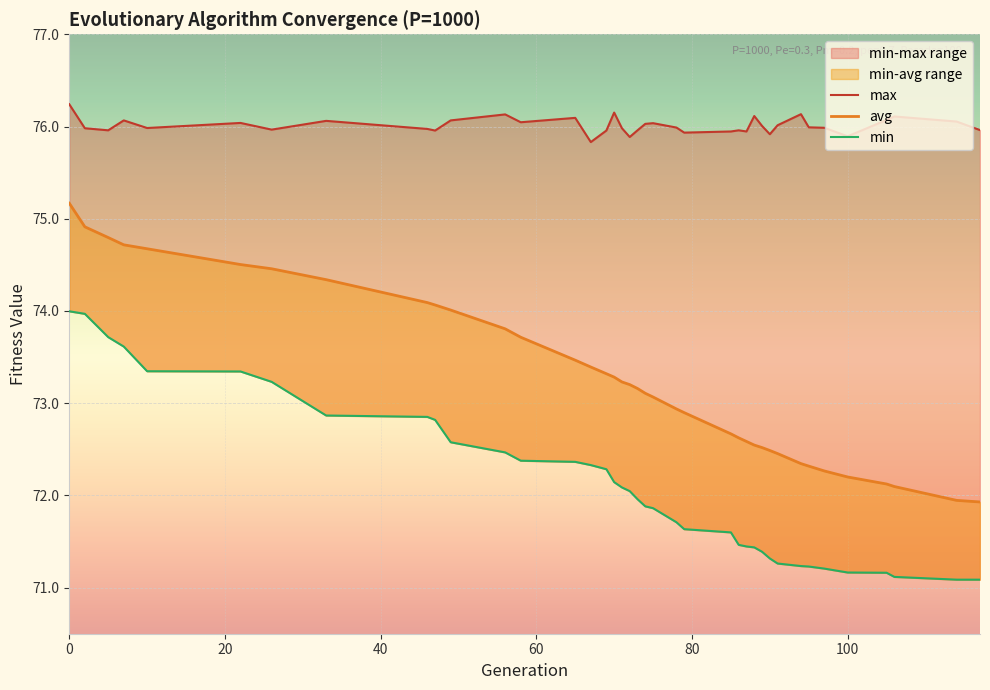

How many data points in avg are above 73?

22